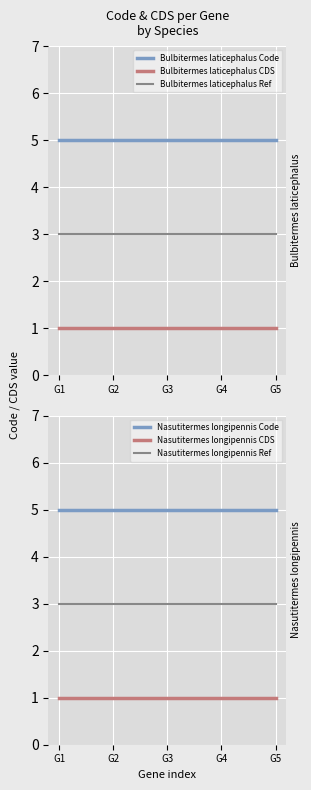

Which series has the largest total across all categories?

Bulbitermes laticephalus Code